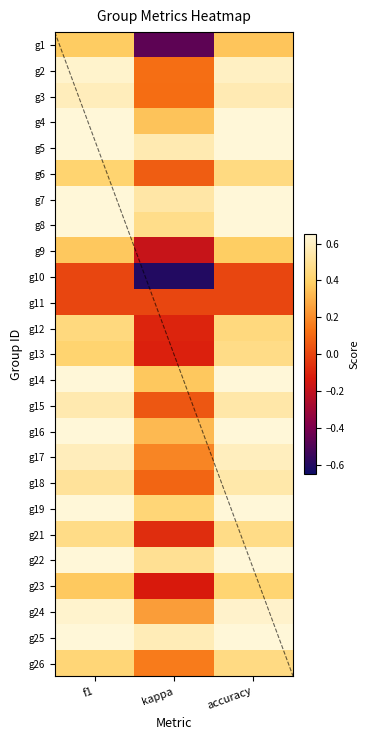

At how many categories does at least one series exceed 0?

3